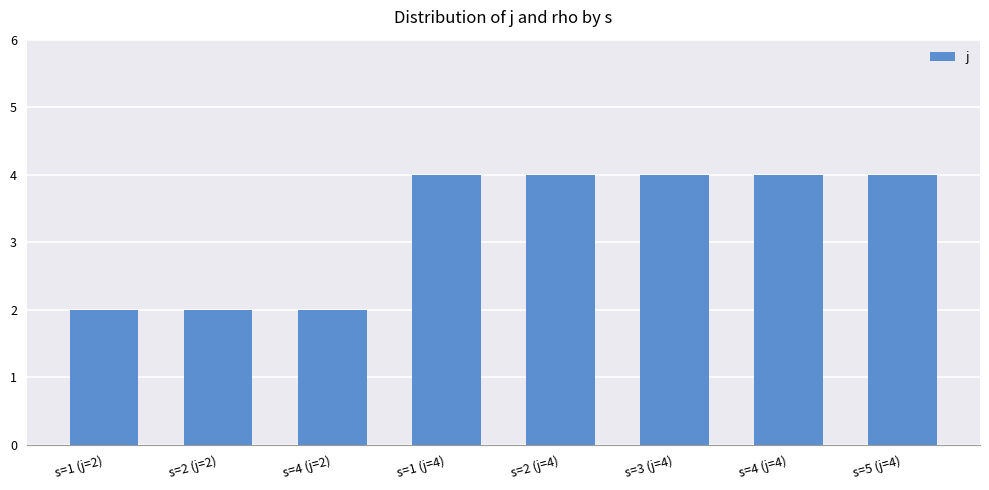

Reading left to right, extract all data points from this chart.

2	2	2	4	4	4	4	4